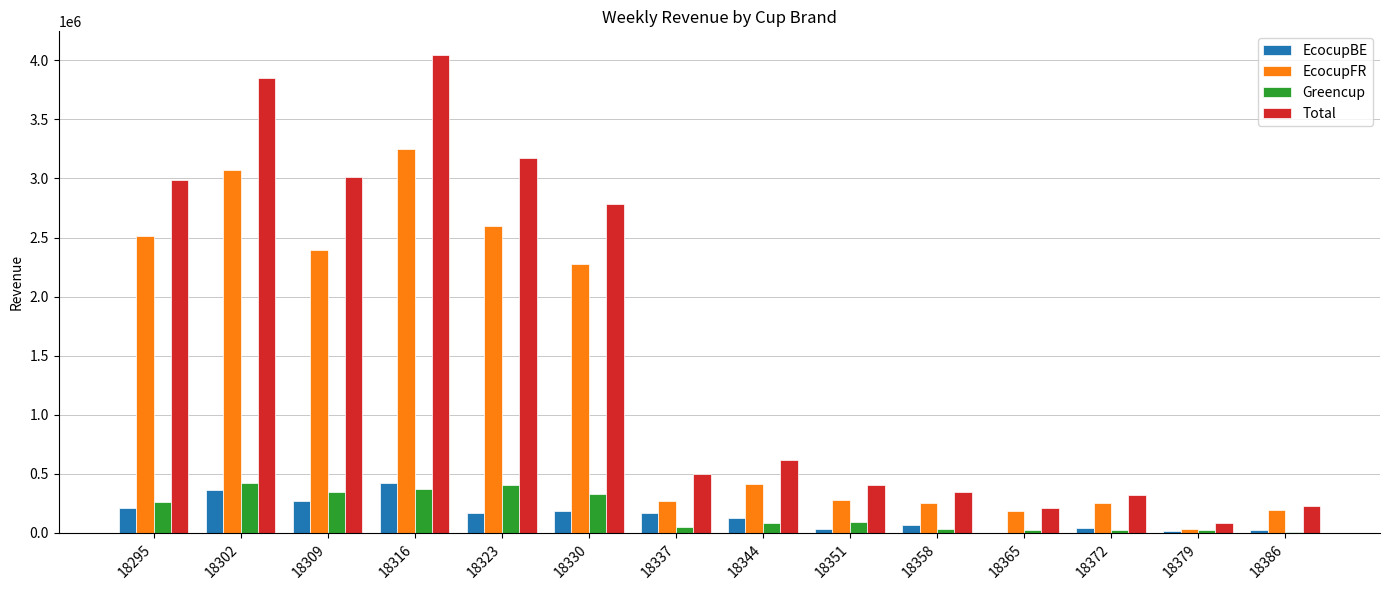

At which category is the sum across all series the highest?

18316